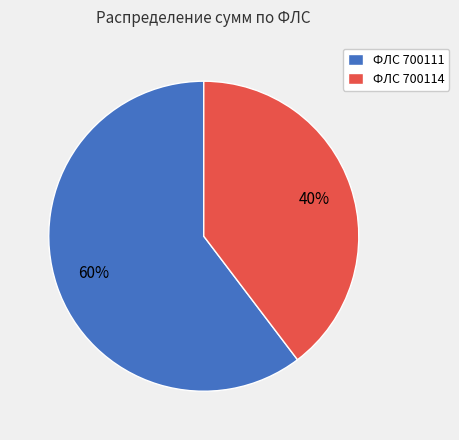

Is the sum of ФЛС 700114 and ФЛС 700111 greater than half?

Yes